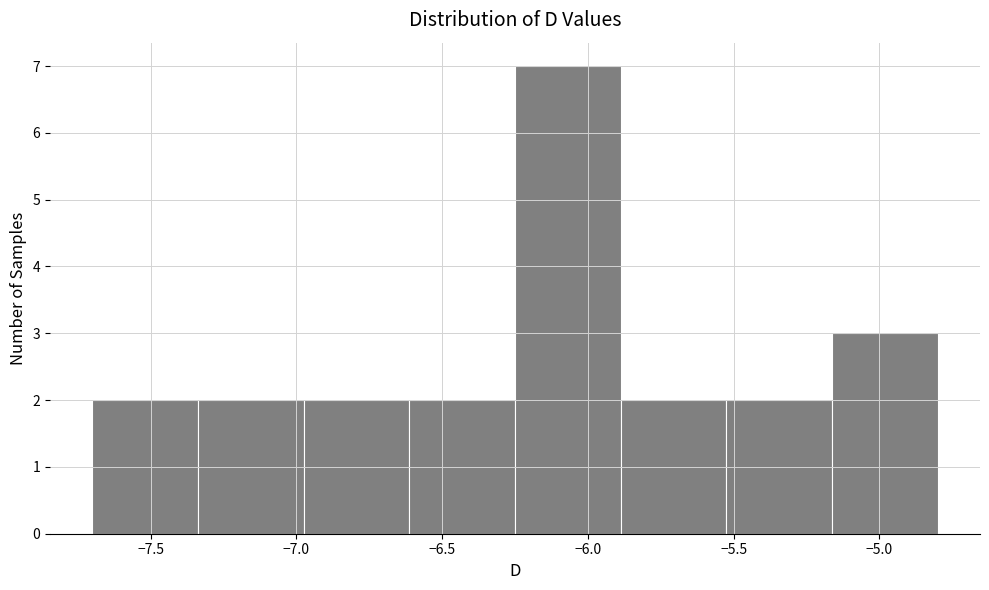

Reading left to right, transcribe this chart: for each bar, give the range it covers on the x-axis and its height. Neither the bar edges nor the heights are printed on the chart, so give them approximately, as read against the axes.

-7.70 to -7.35: 2
-7.35 to -6.95: 2
-6.95 to -6.60: 2
-6.60 to -6.25: 2
-6.25 to -5.90: 7
-5.90 to -5.50: 2
-5.50 to -5.15: 2
-5.15 to -4.80: 3